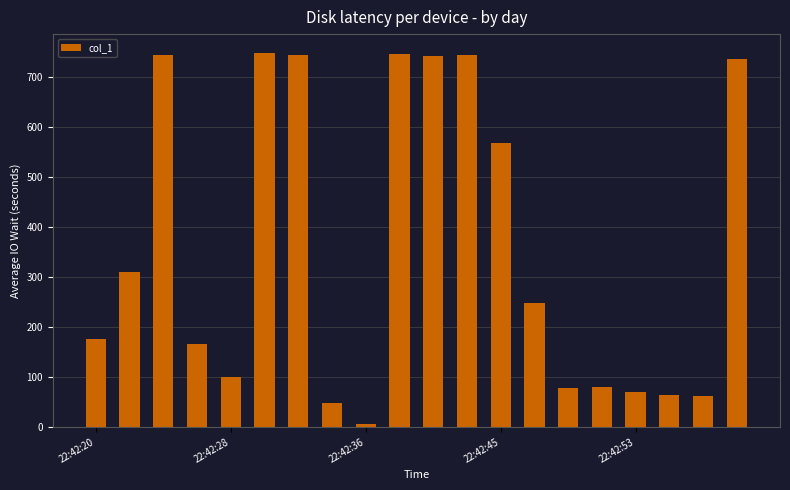

What is the value of the 16th bar from the left?

79.9